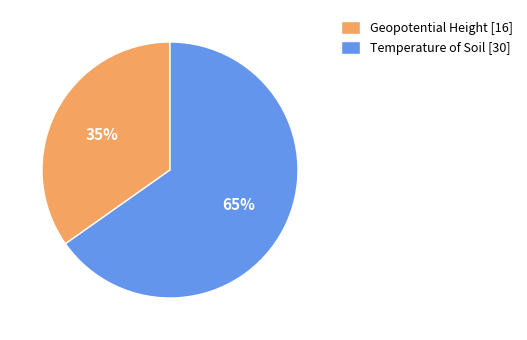

Count the number of slices in the pie.

2